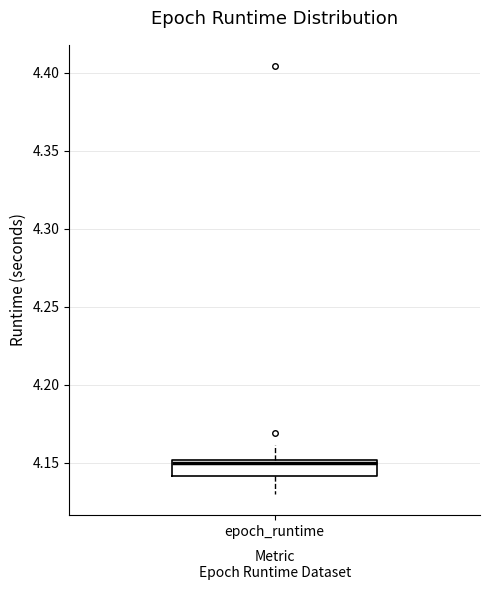

Where is the upper edge of the box for epoch_runtime on the y-axis? The values are not printed on the chart, so give them approximately, as read against the axis.

4.15